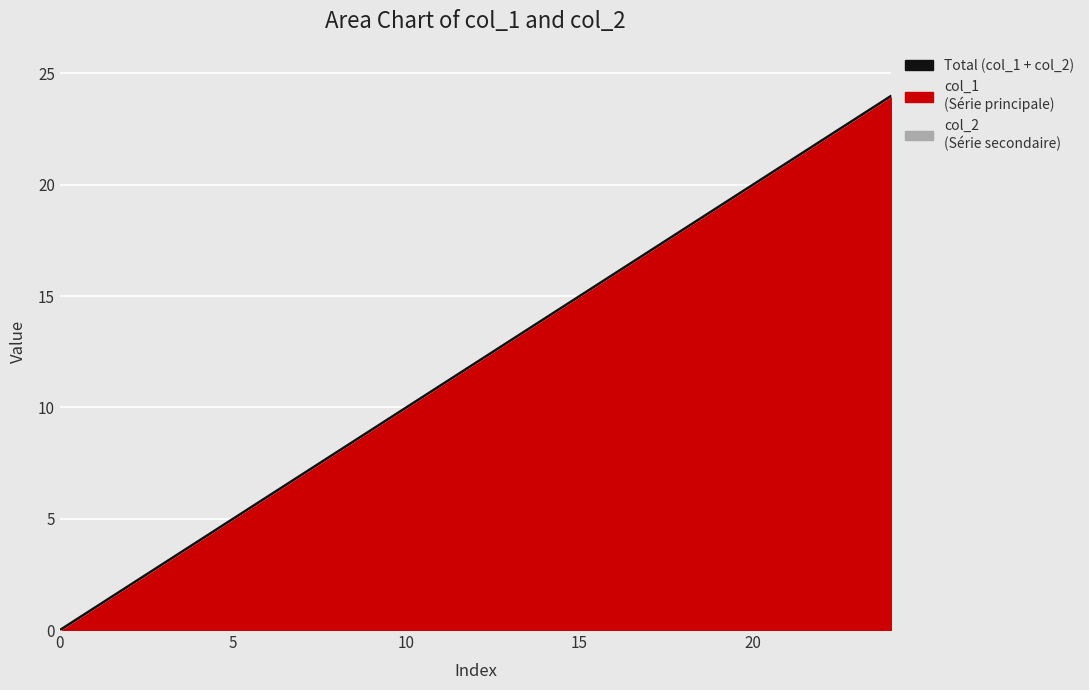

What is the difference between the second highest and second lowest values?

22